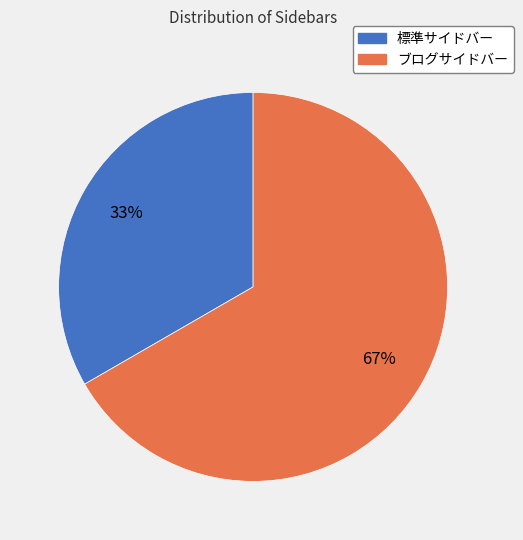

Is it true that ブログサイドバー is 67% of the pie?

True